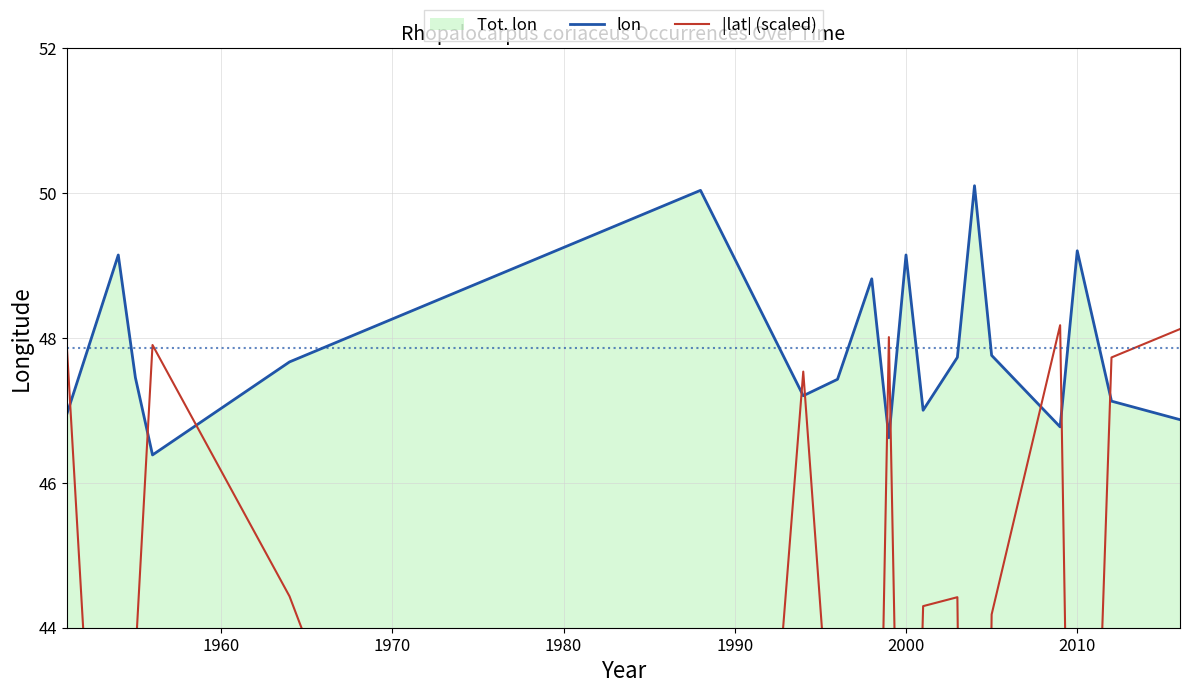

What is the lowest value of the lon series?

46.4